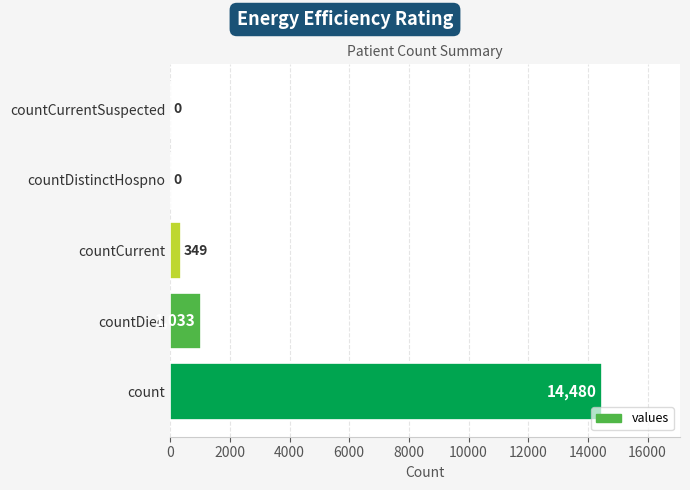

At which label is the value closest to 7240?

countDied